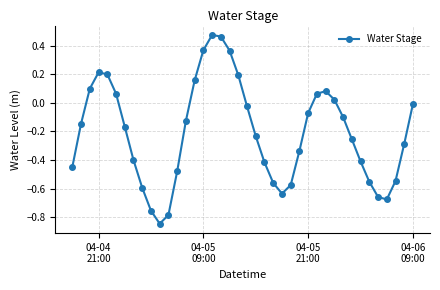

How many points are higher than both their immediate neighbors (excluding endpoints)?

3